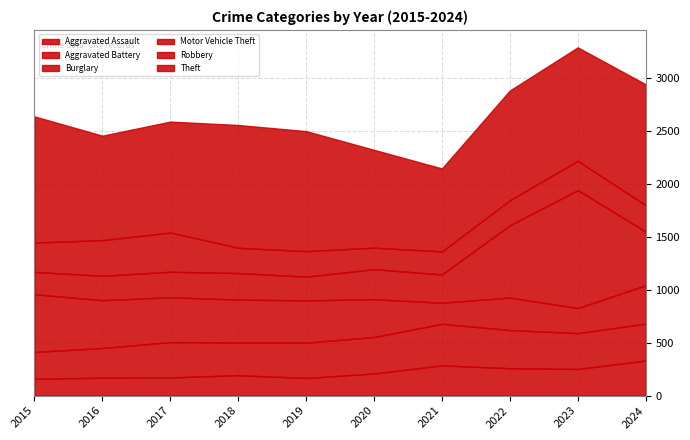

Which series has the largest total across all categories?

Theft